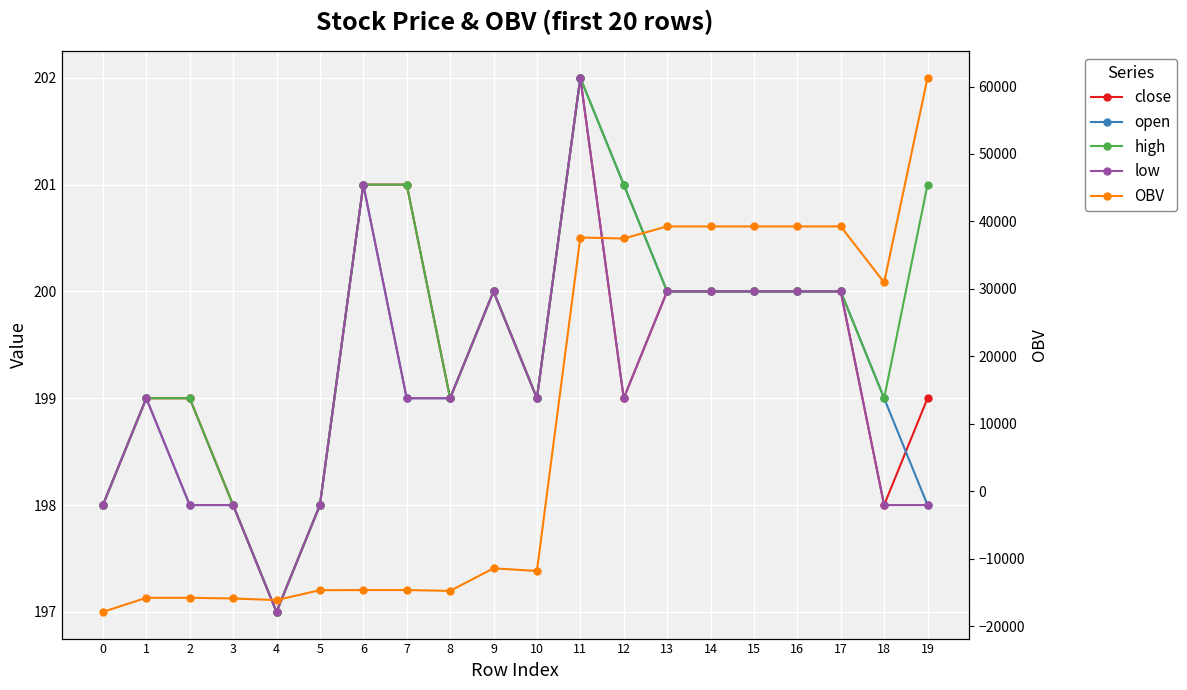

Which label corresponds to the largest value in the chart?

19